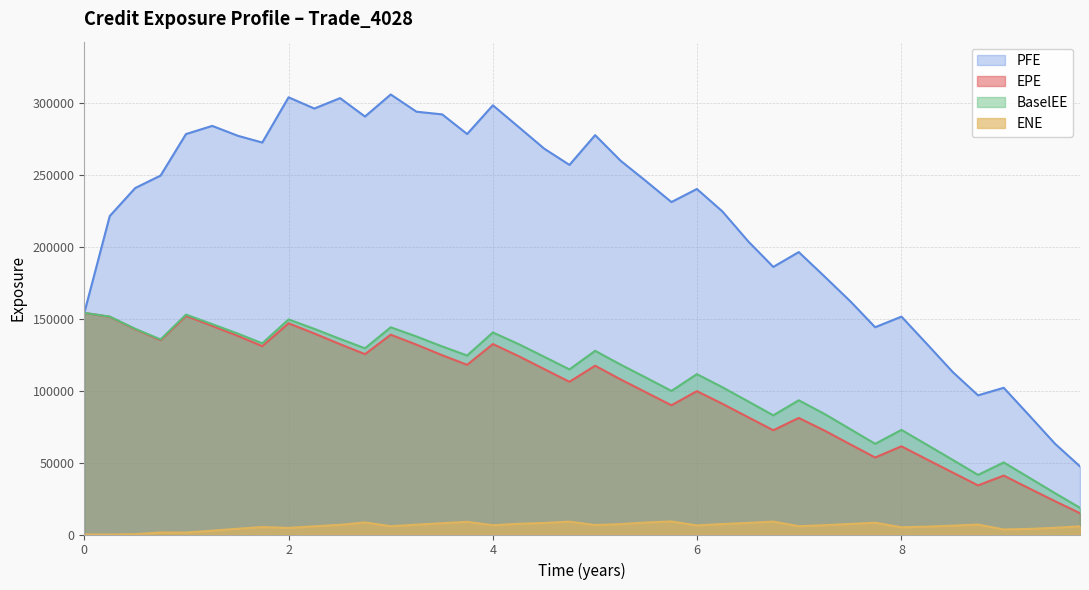

Which series has the largest total across all categories?

PFE